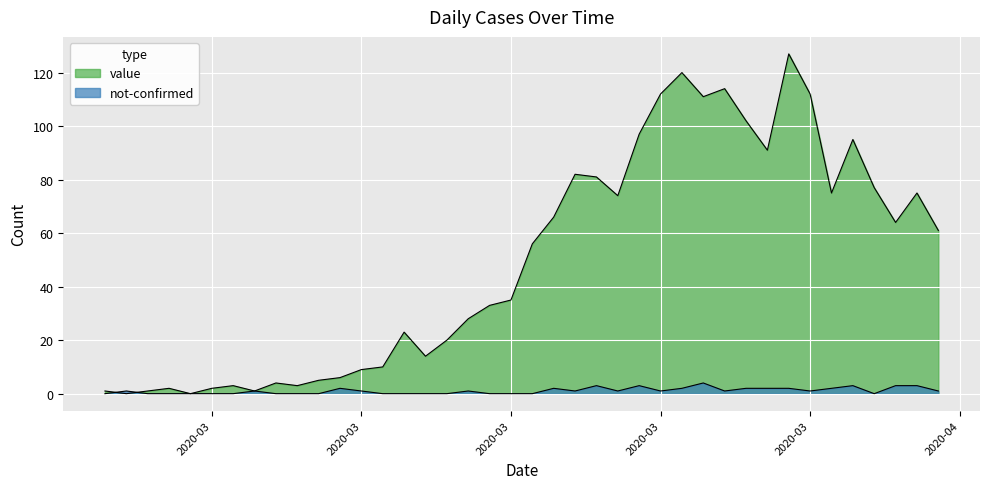

At which category does not-confirmed reach its first local valley?

2020-03-20